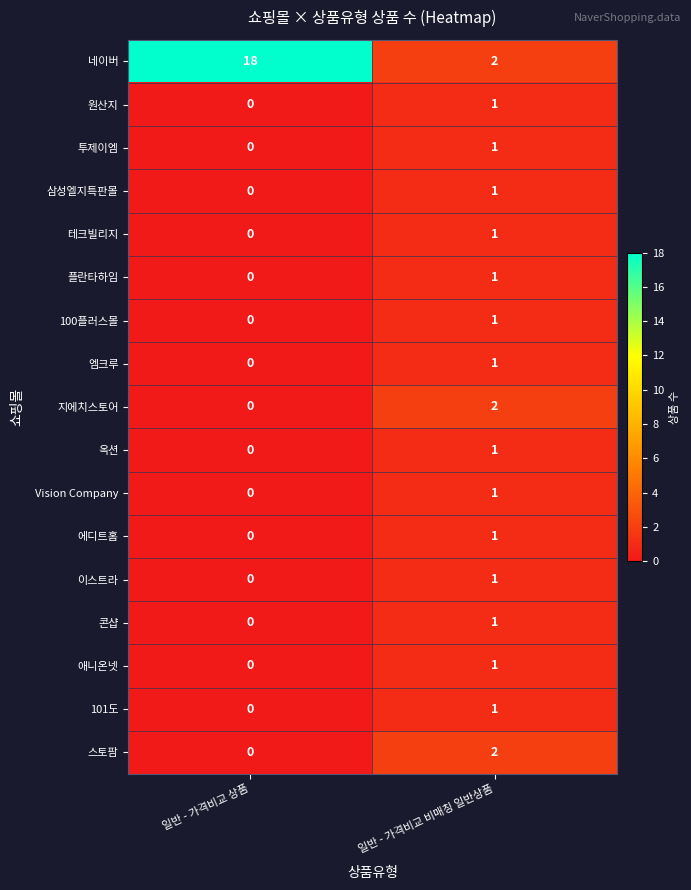

At which category does the chart reach its peak across all series?

일반 - 가격비교 상품